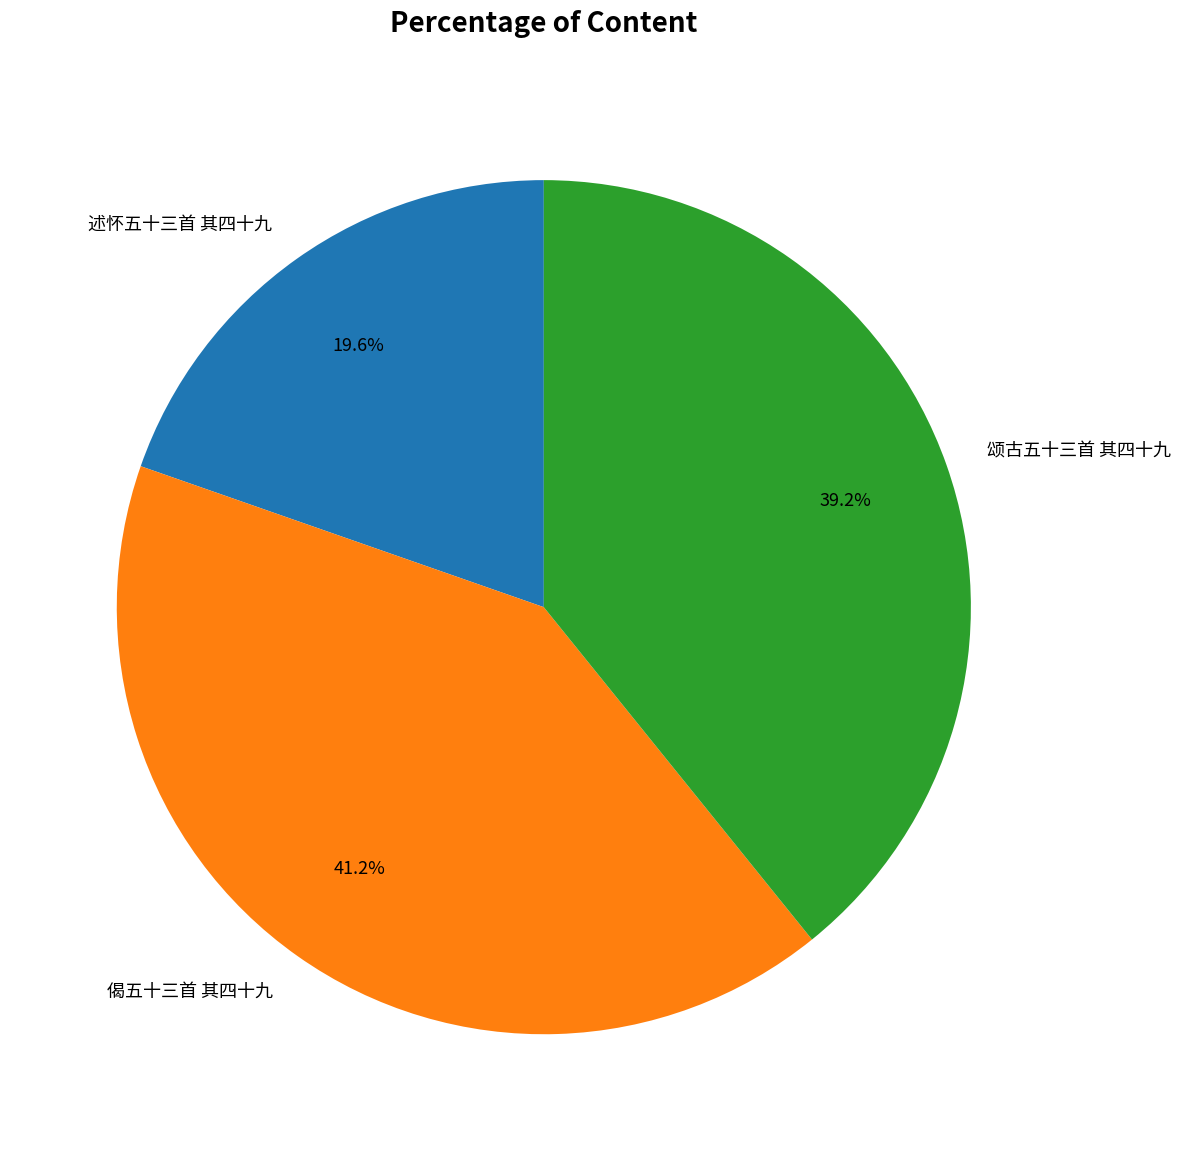

The 偈五十三首 其四十九 slice represents 52% of the pie. True or false?

False